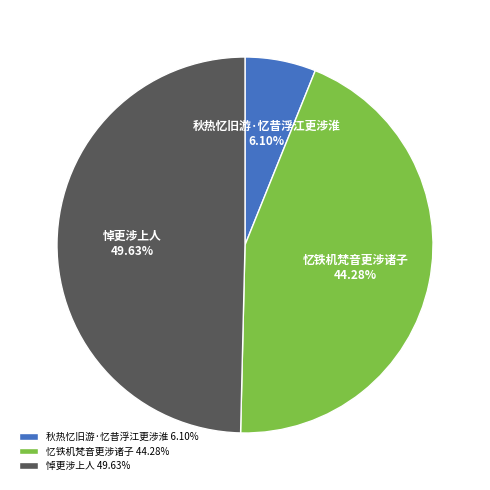

Rank the categories by value from lowest to highest.

秋热忆旧游·忆昔浮江更涉淮, 忆铁机梵音更涉诸子, 悼更涉上人